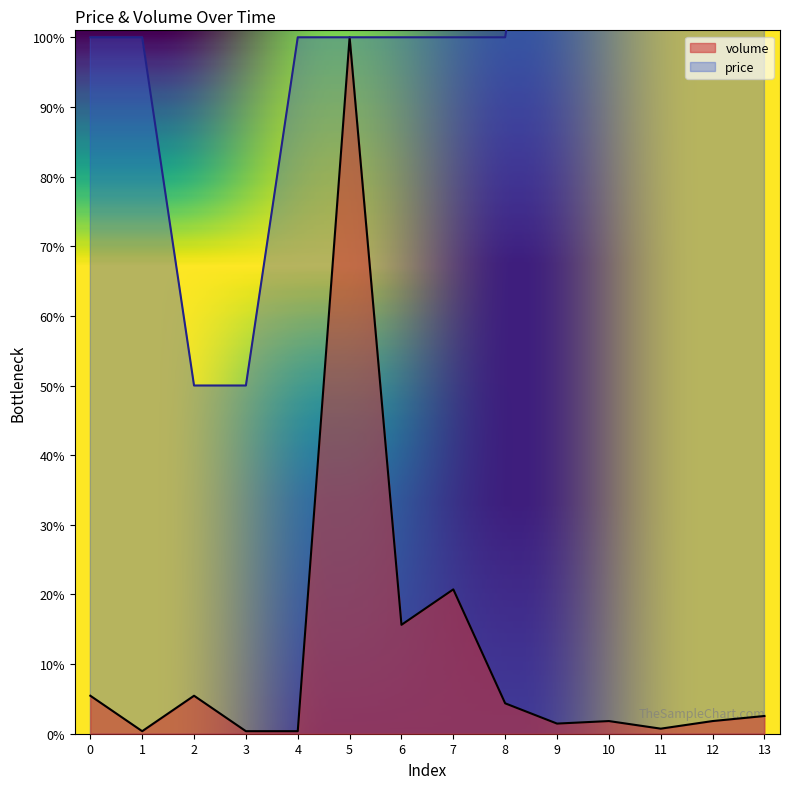

What is the sum of the volume values at 11 and 4?

1.1